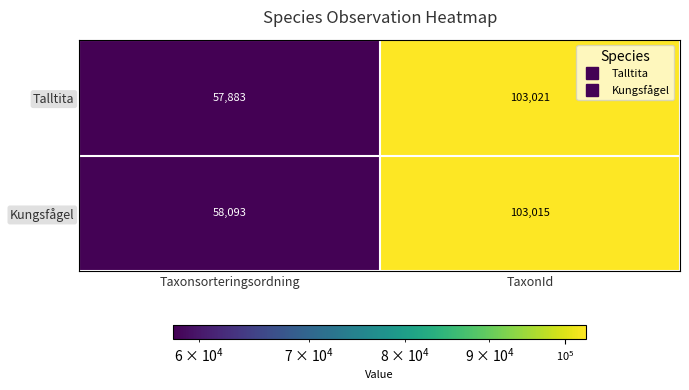

Count the number of categories in the chart.

2